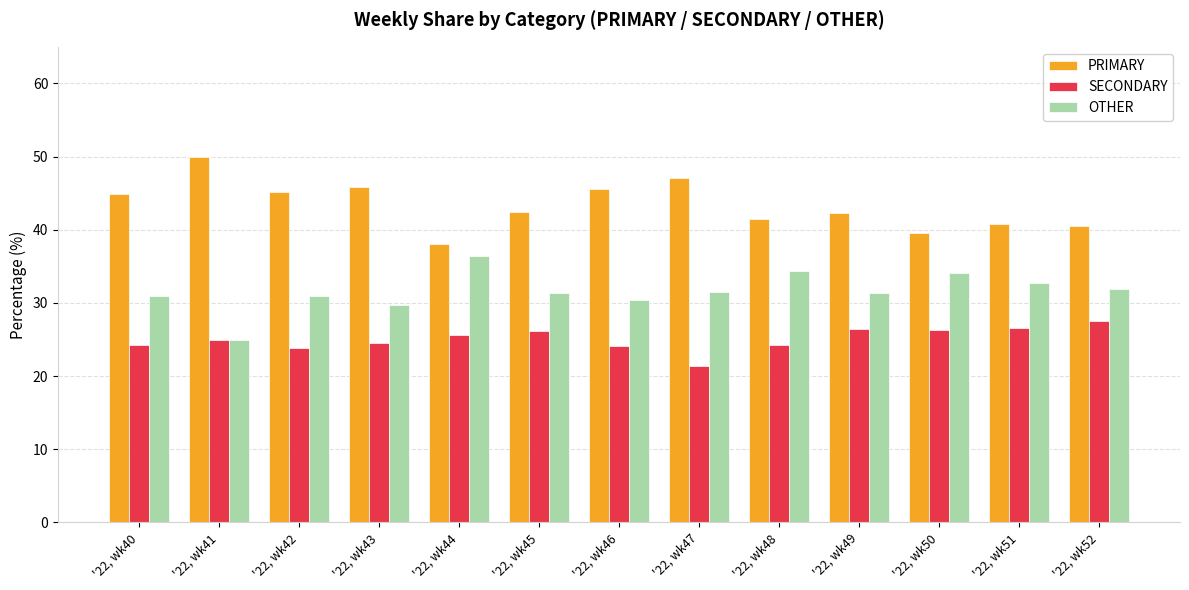

What is the minimum value shown in the chart?

21.4